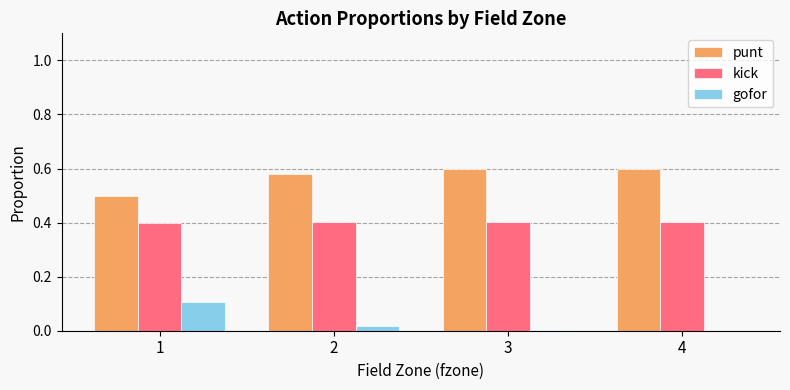

The punt series shows 0.5 at 1. True or false?

True